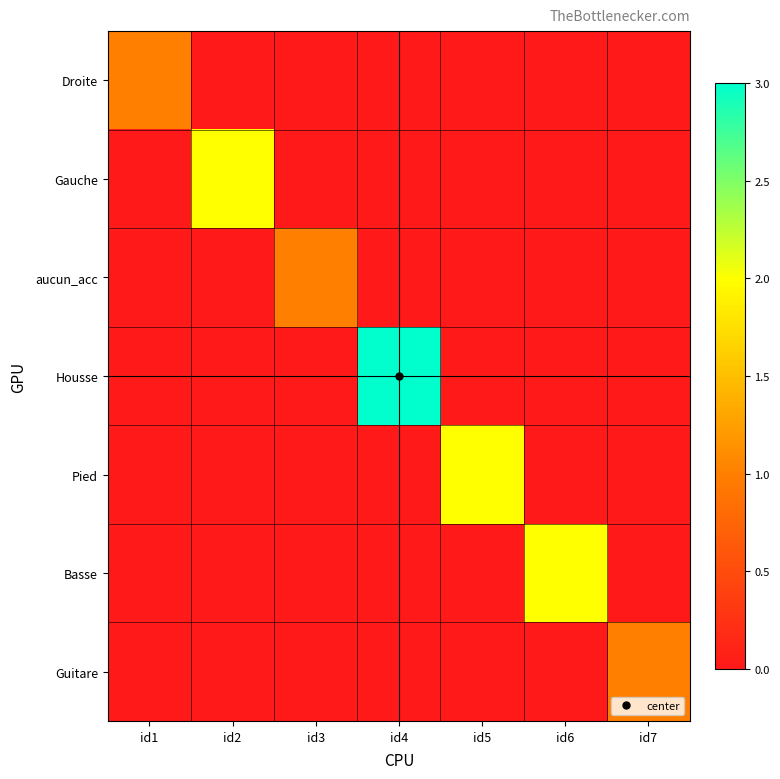

At how many categories does at least one series exceed 2?

1